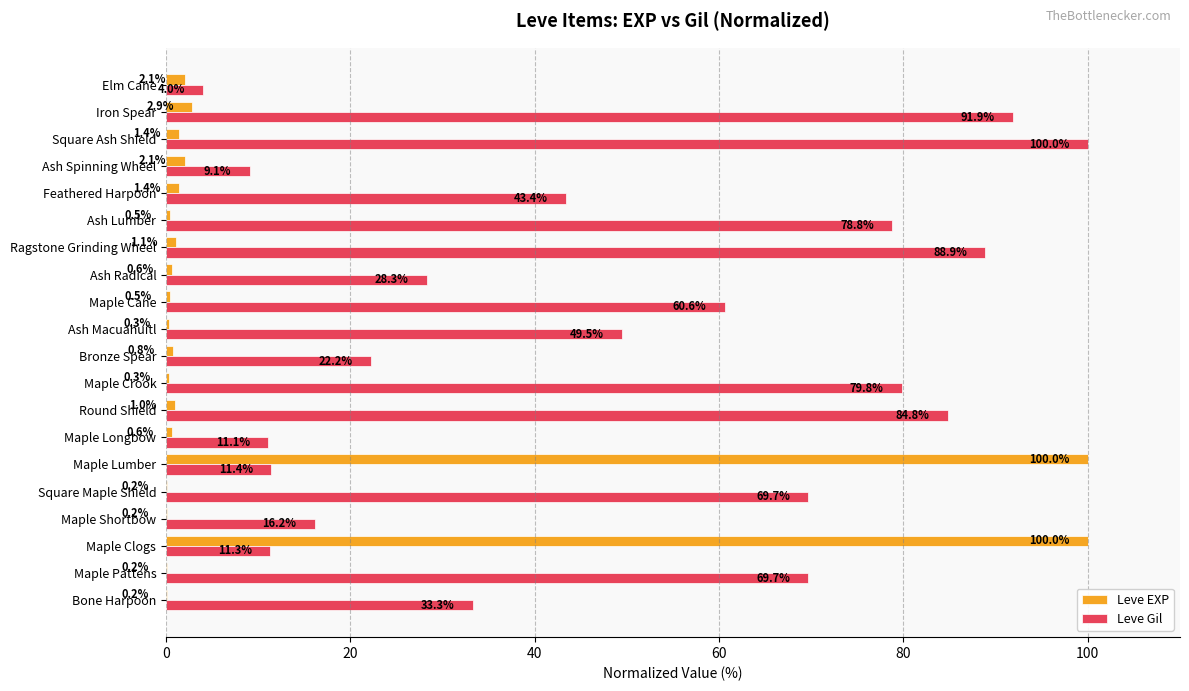

At which category is the sum across all series the highest?

Maple Lumber